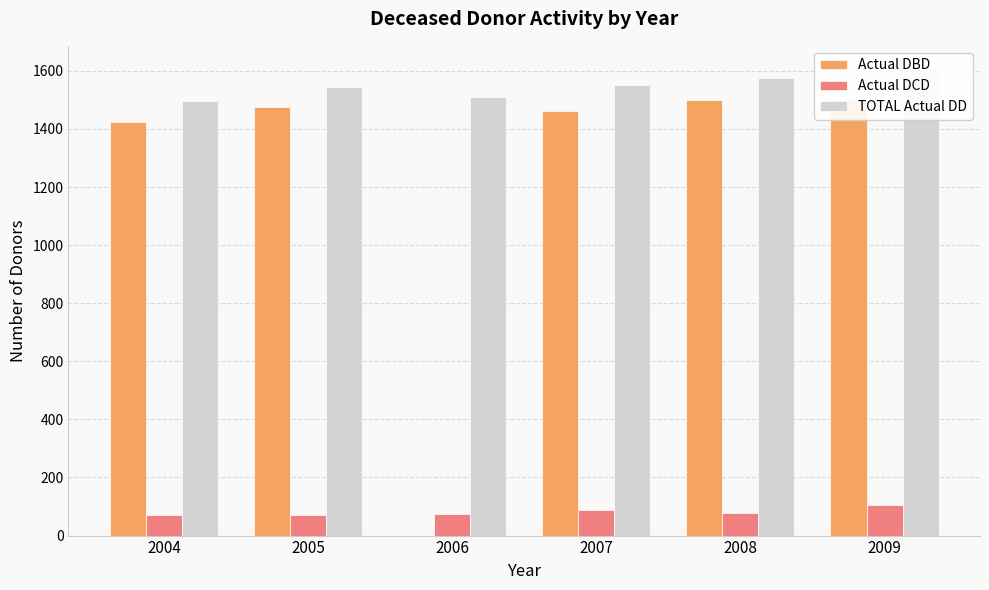

Which series has the largest range (max minus min)?

Actual DBD